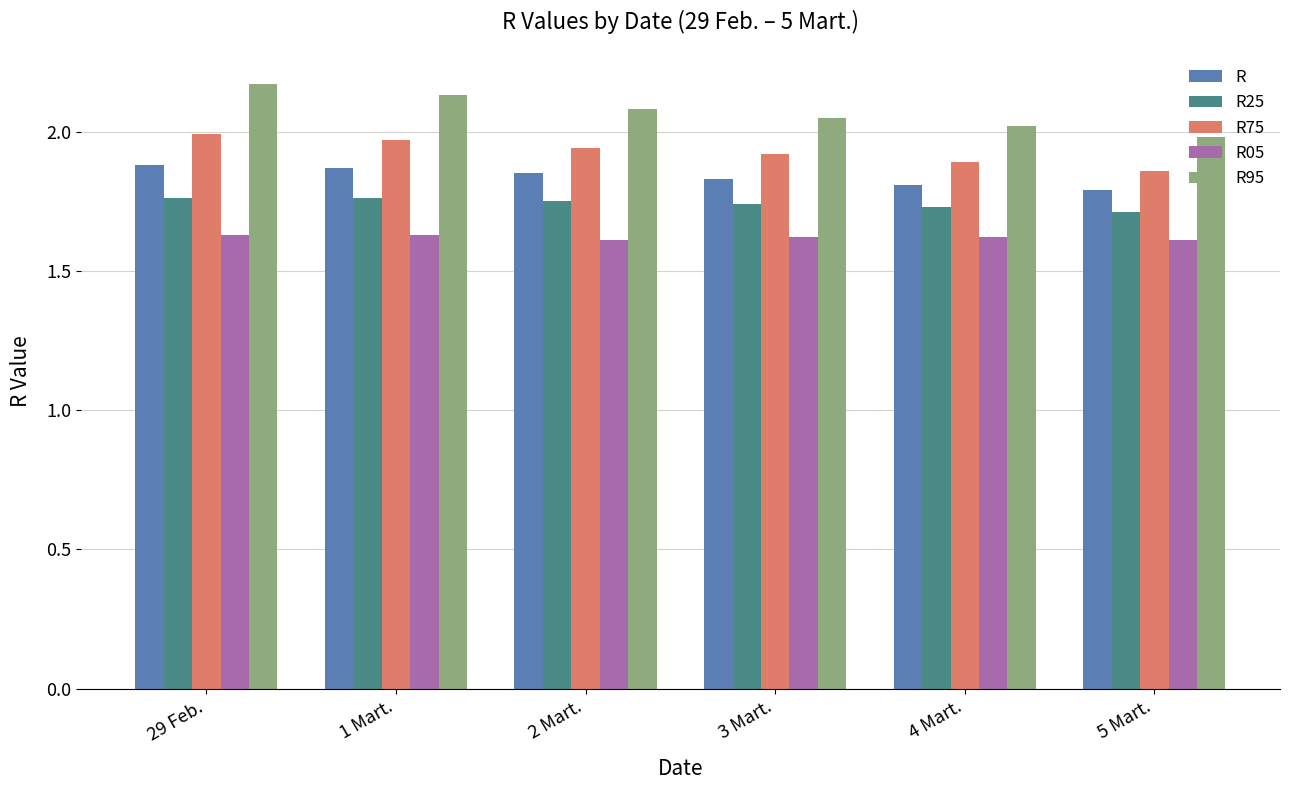

True or false: R95 has a value of 2.7 at 4 Mart..

False